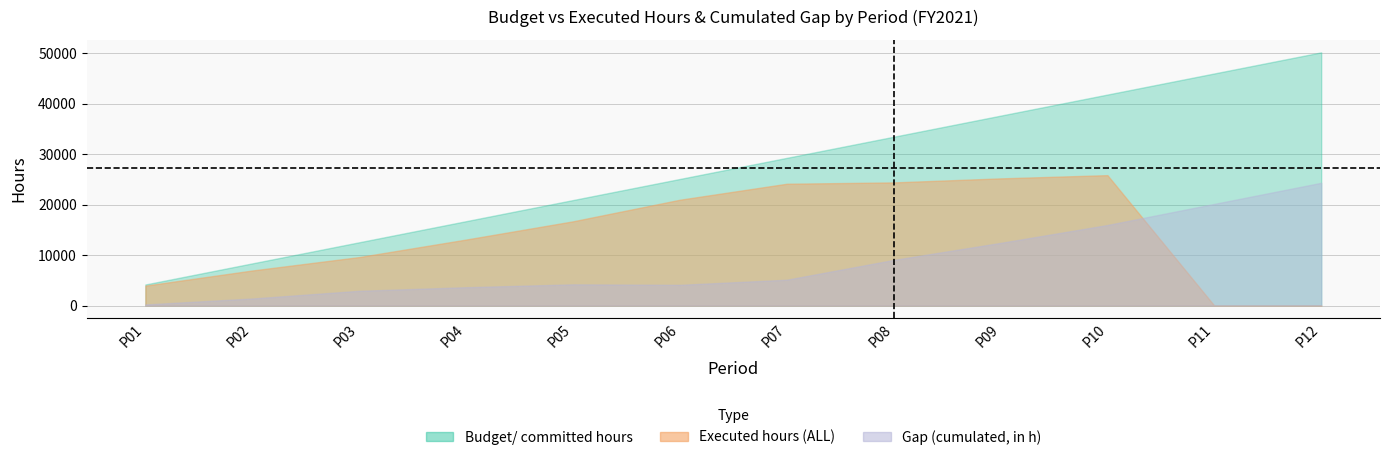

Which series has the widest spread of values?

Budget/ committed hours